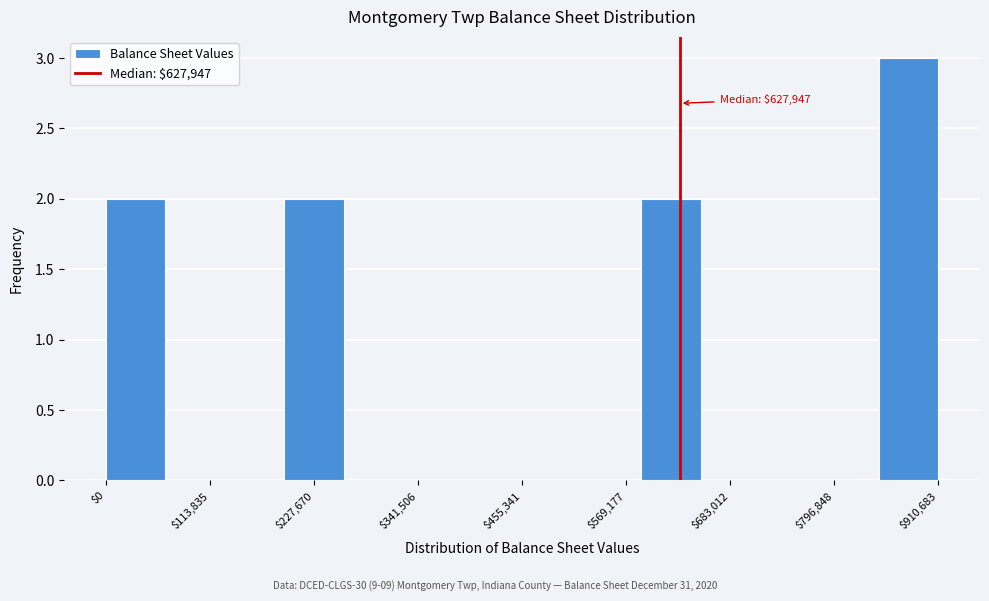

Around what value on the x-axis is the tallest bar? Give the approximate position of its centre, as read against the axis.

880000